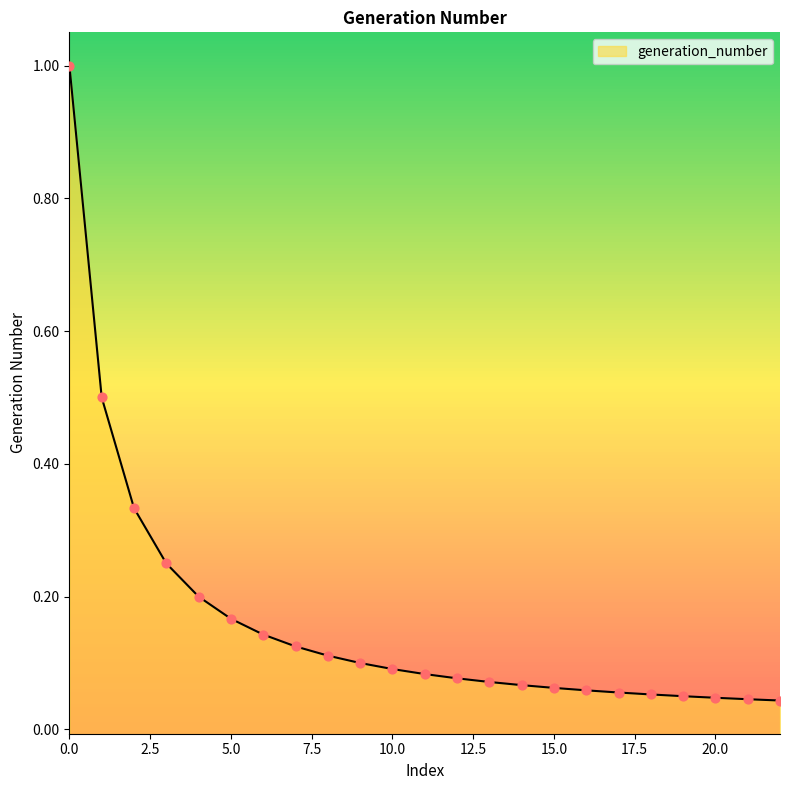

Which has a higher value, 9 or 11?

9